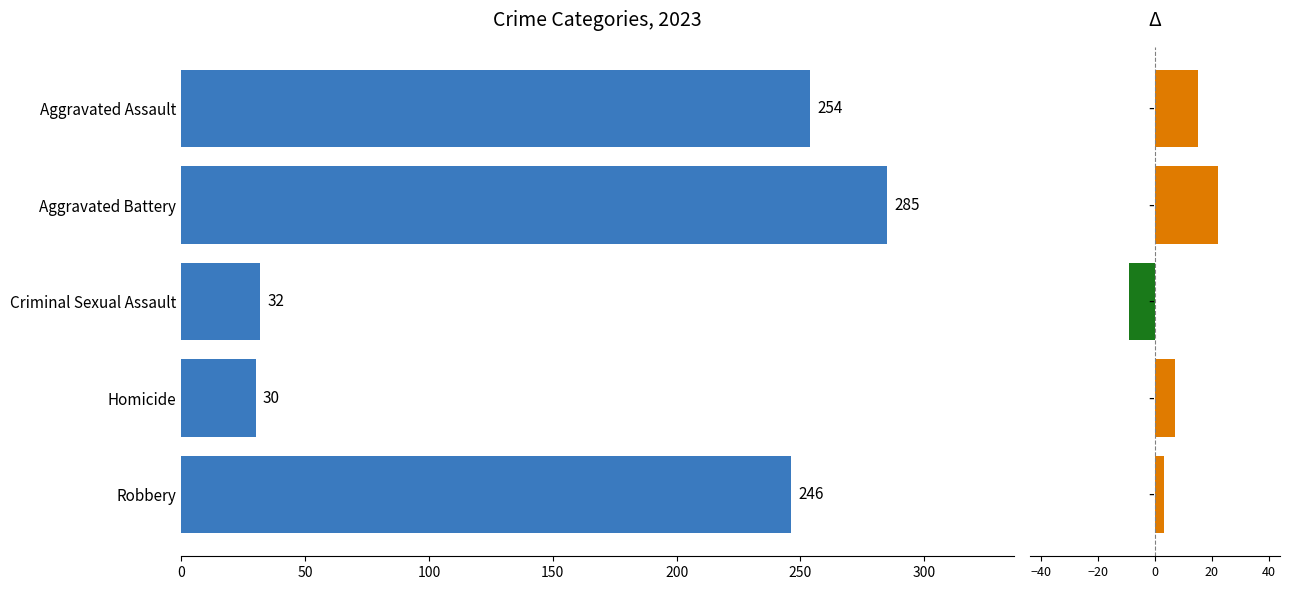

What is the value of the 5th bar from the left?

3